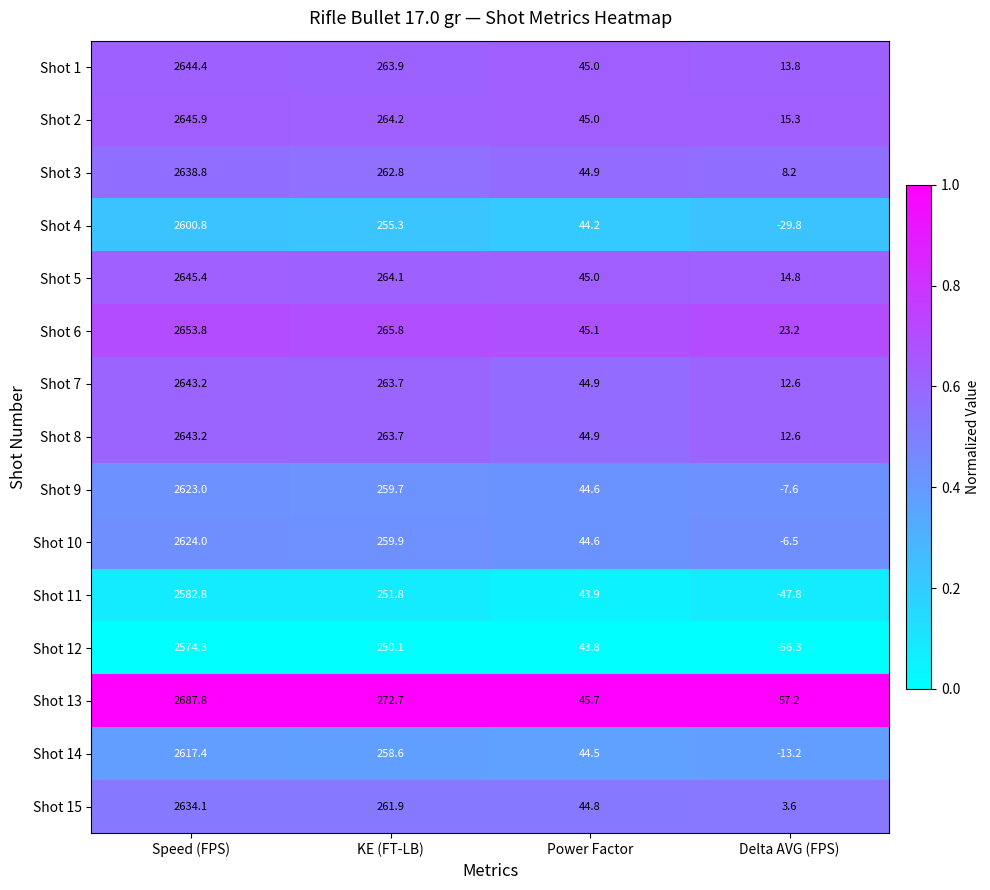

What is the minimum value shown in the chart?

-56.3